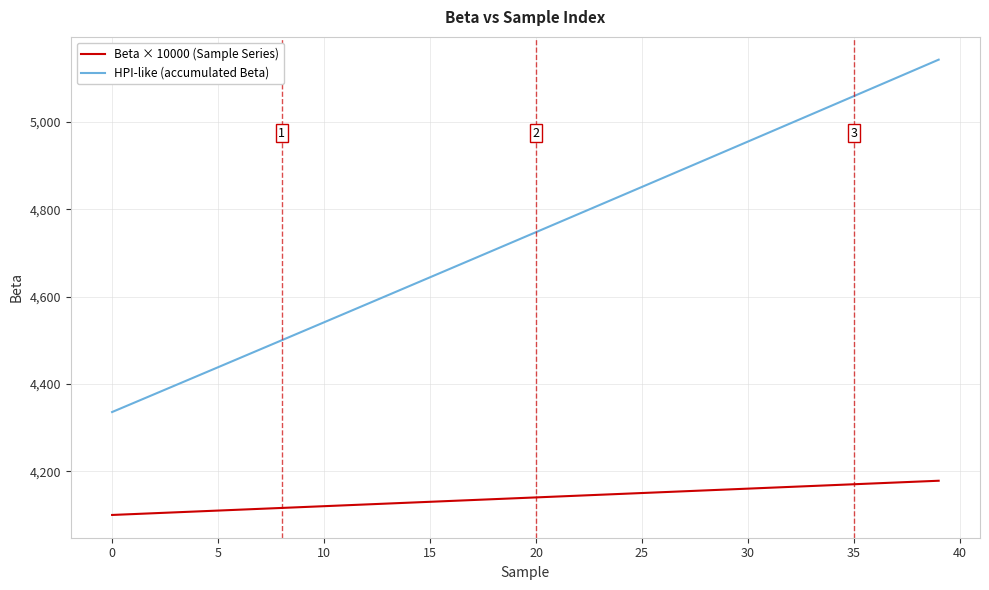

True or false: HPI-like (accumulated Beta) and Beta × 10000 (Sample Series) cross at least once.

False